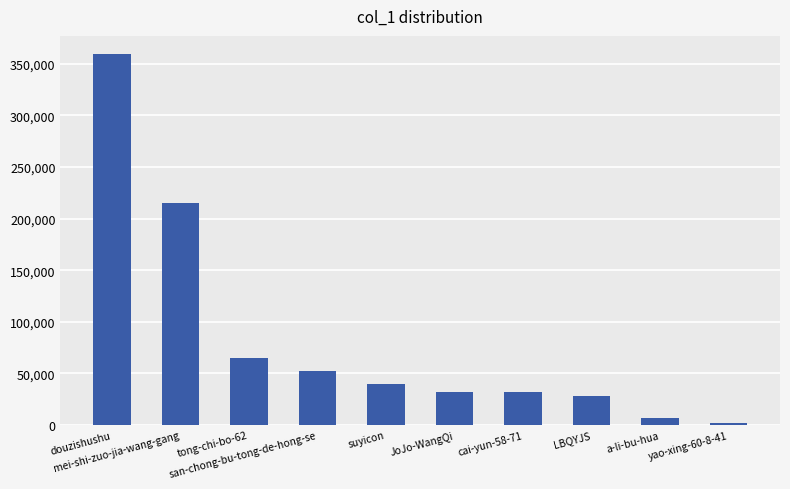

What is the greatest value displayed?

358835